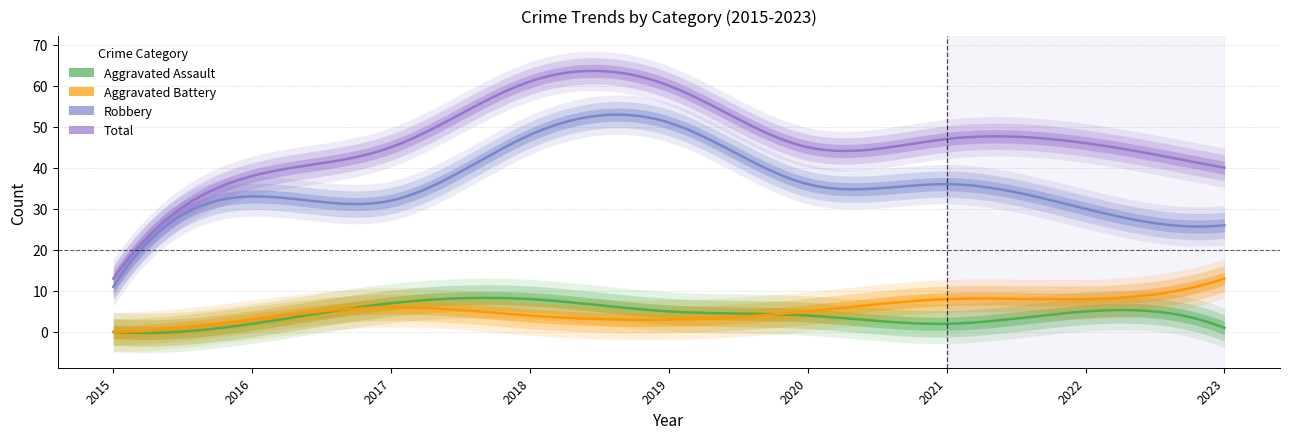

How many values in Aggravated Assault are above zero?

8